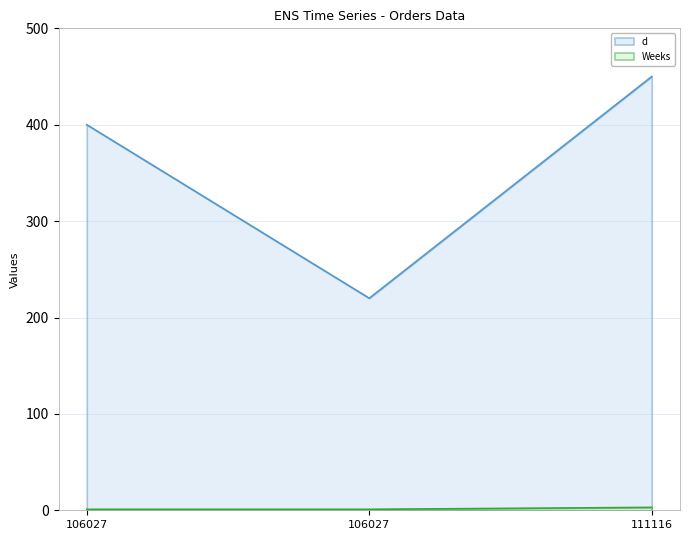

What is the minimum value for d?

220